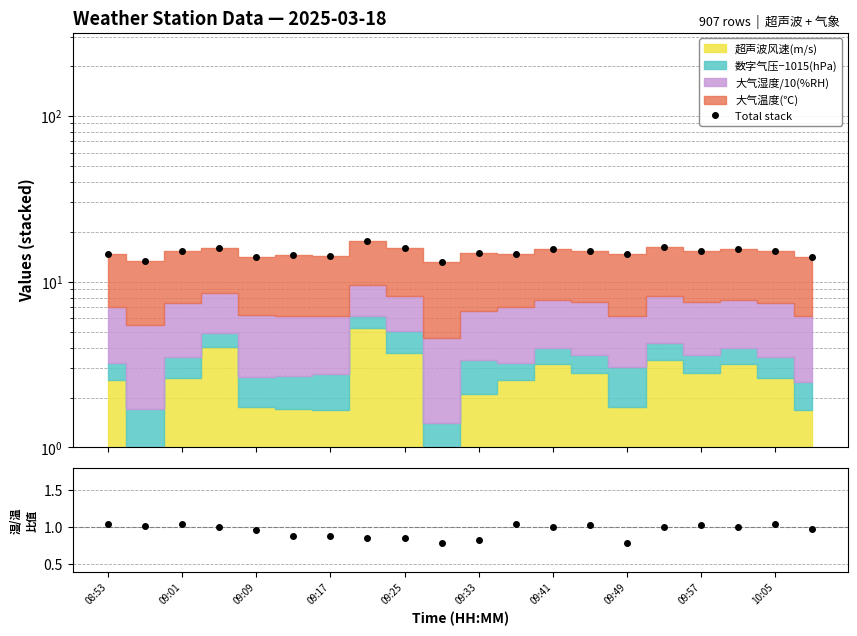

Is the value of Total stack at 09:57 greater than the value of 湿度/温度 ratio at 09:49?

Yes